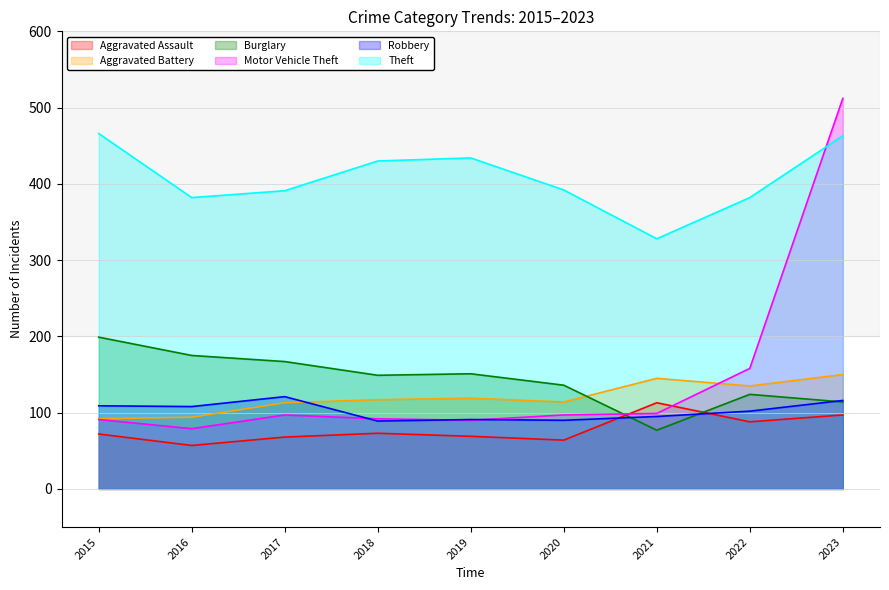

Does the chart display data point markers on the line(s)?

No